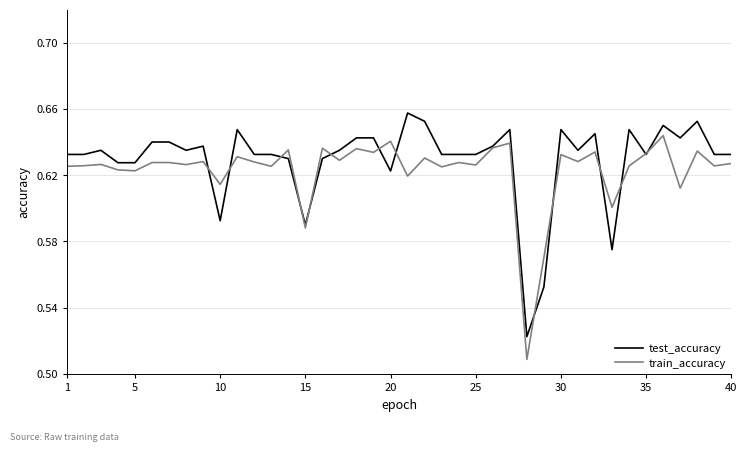

Rank the series by their maximum value, from lowest to highest.

train_accuracy, test_accuracy